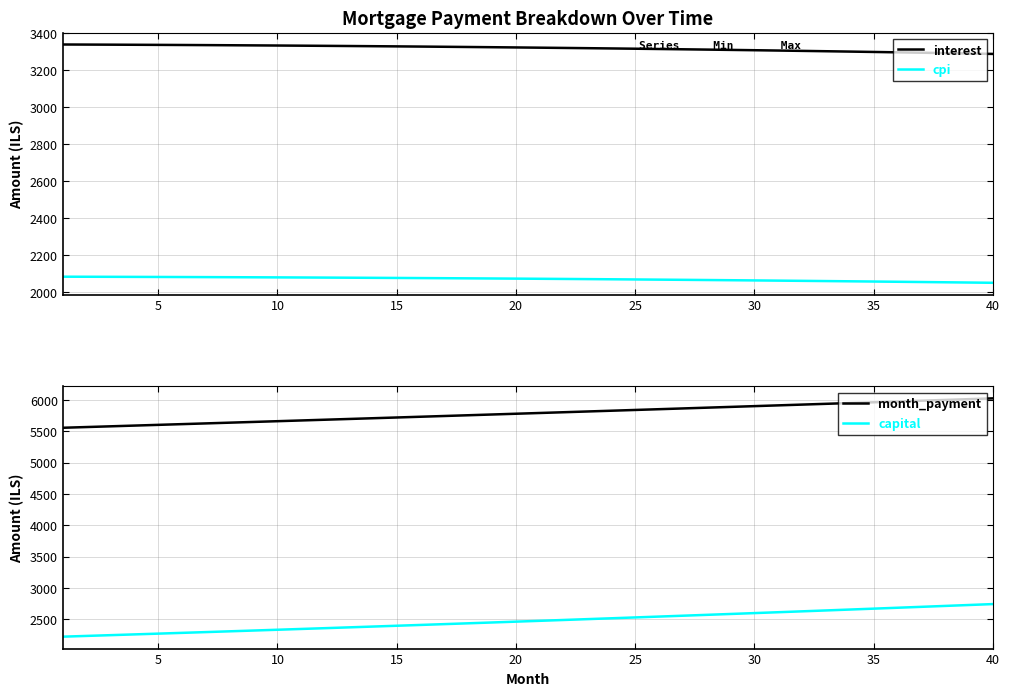

What are all the series names shown in the legend?

interest, cpi, month_payment, capital